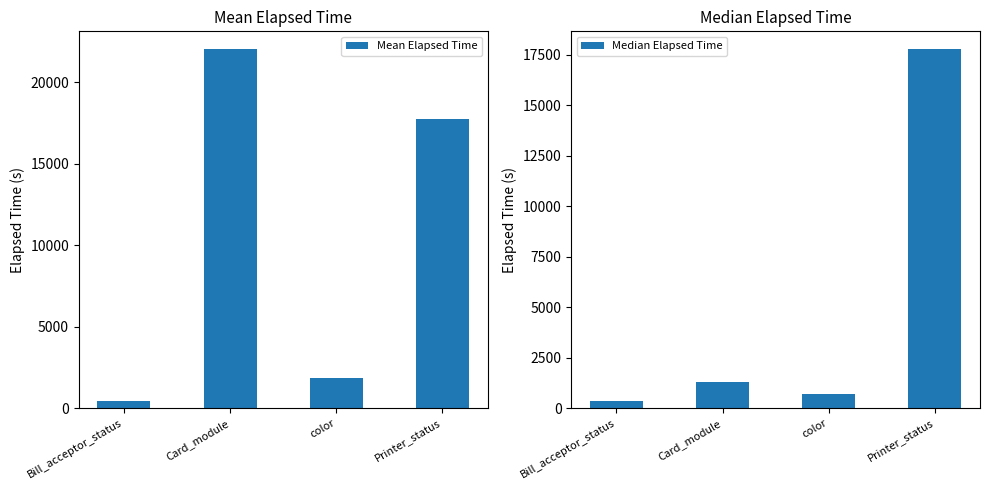

How many values in the Median Elapsed Time series exceed 1275?

1